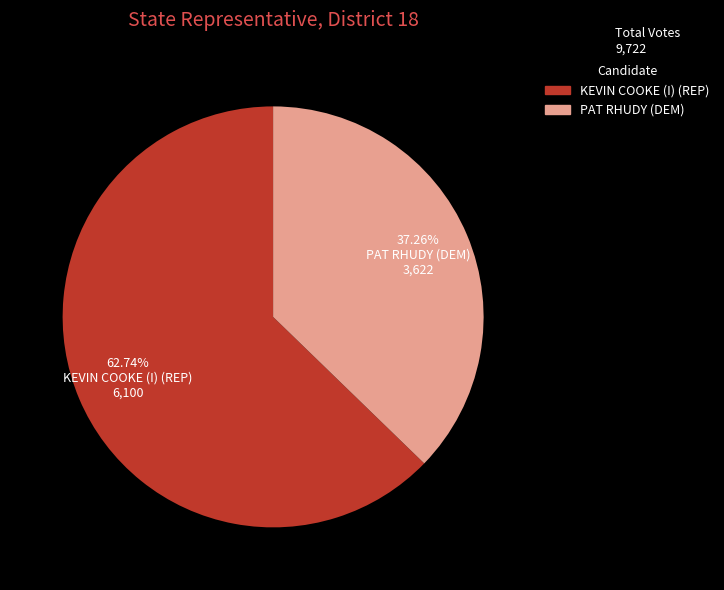

What percentage is NOT represented by KEVIN COOKE (I) (REP)?

37.3%